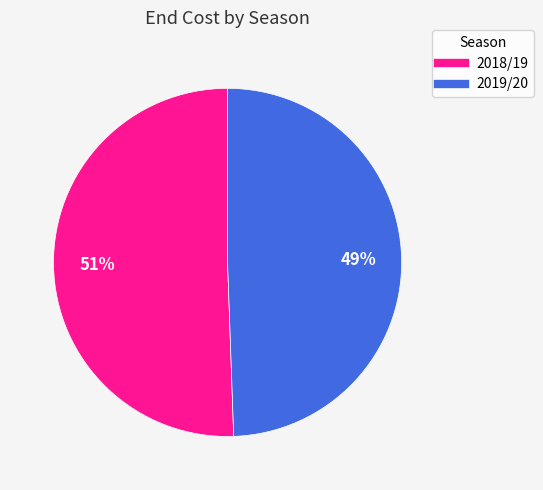

Combined, do 2018/19 and 2019/20 account for over 50%?

Yes